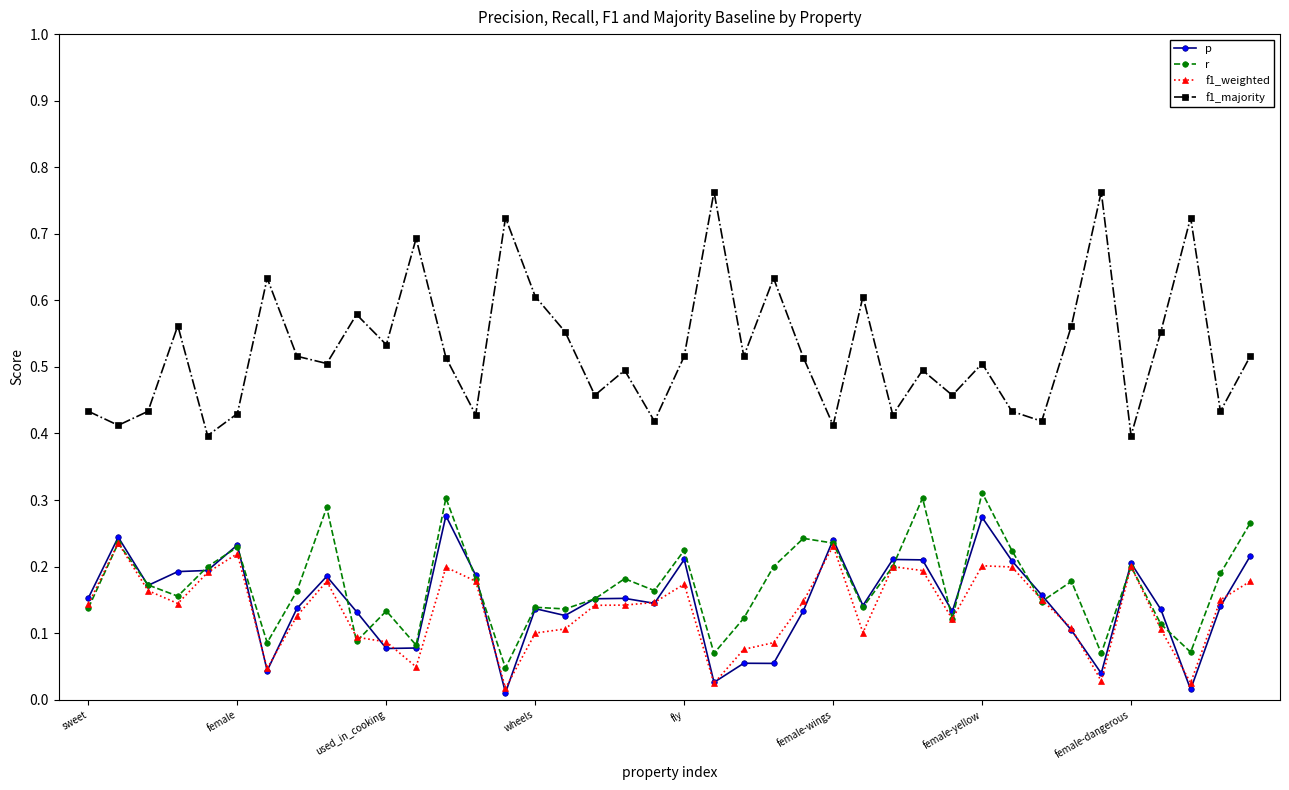

Which series has the widest spread of values?

f1_majority